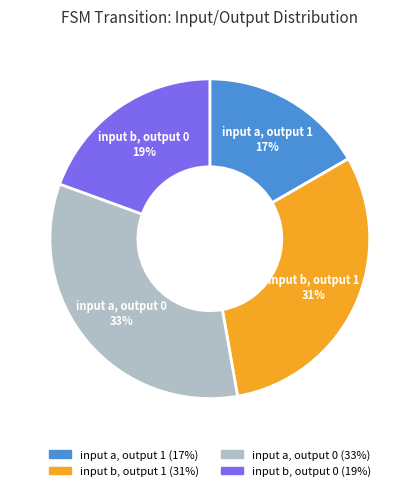

Approximately how many times larger is the value at input b, output 1 compared to input a, output 1?

1.8